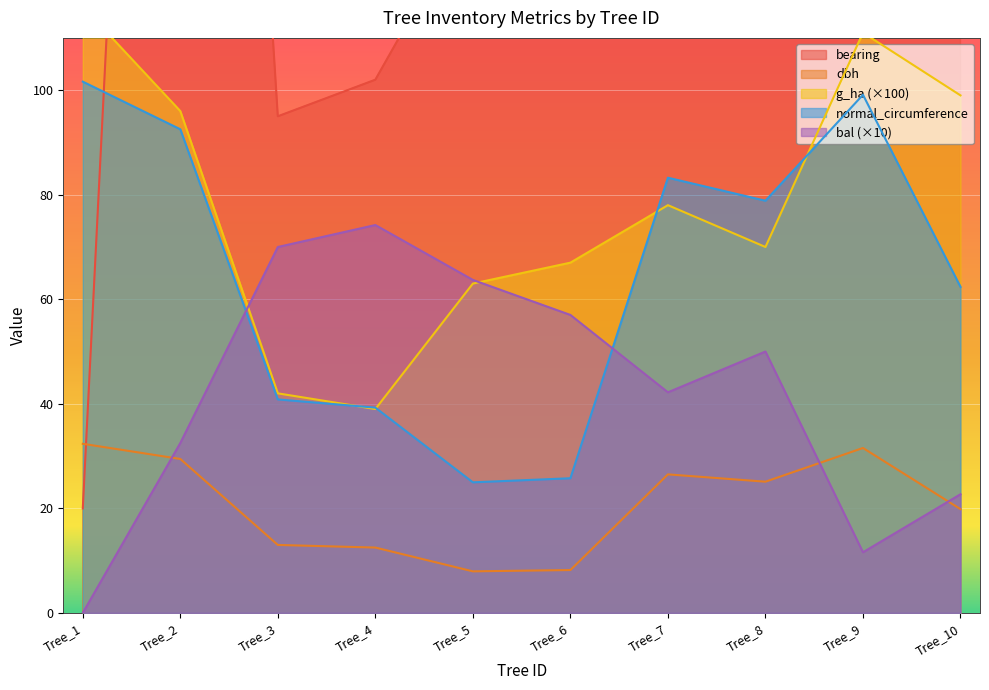

How many distinct data groups are displayed?

5